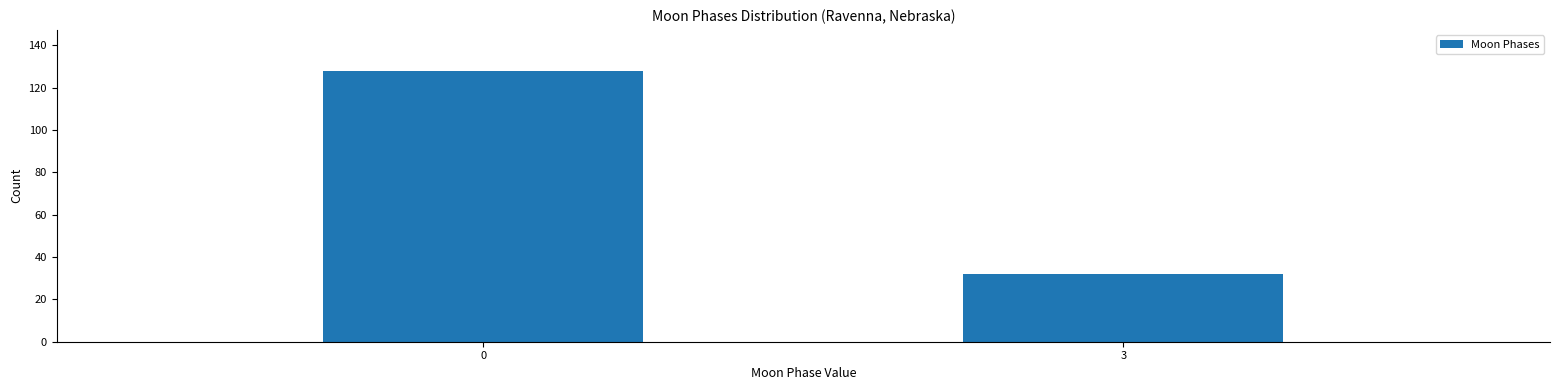

Reading left to right, what are all the values shown in this chart?

128	32